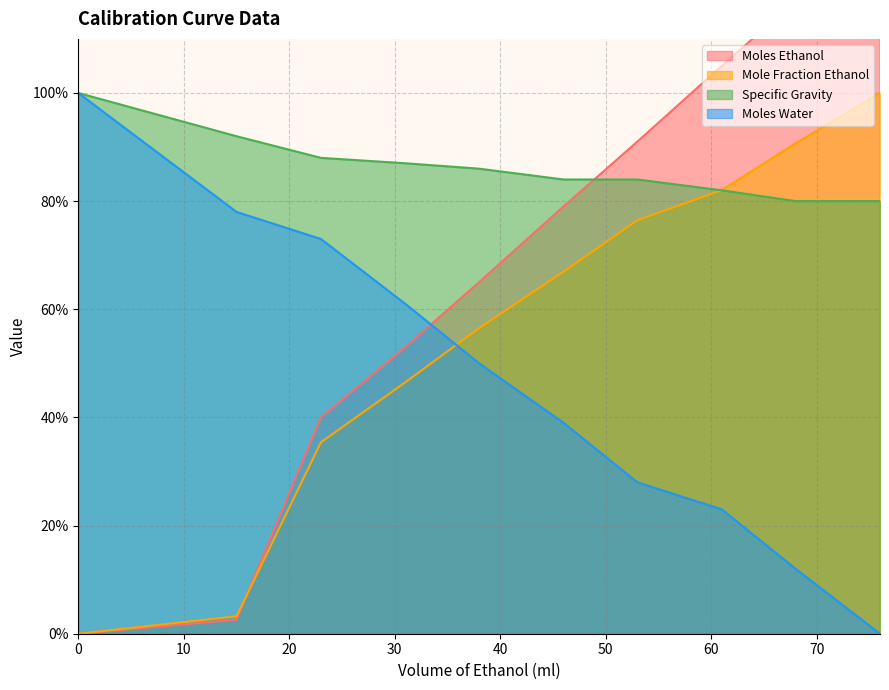

True or false: Mole Fraction Ethanol has more than 2 points higher than both neighbors.

False